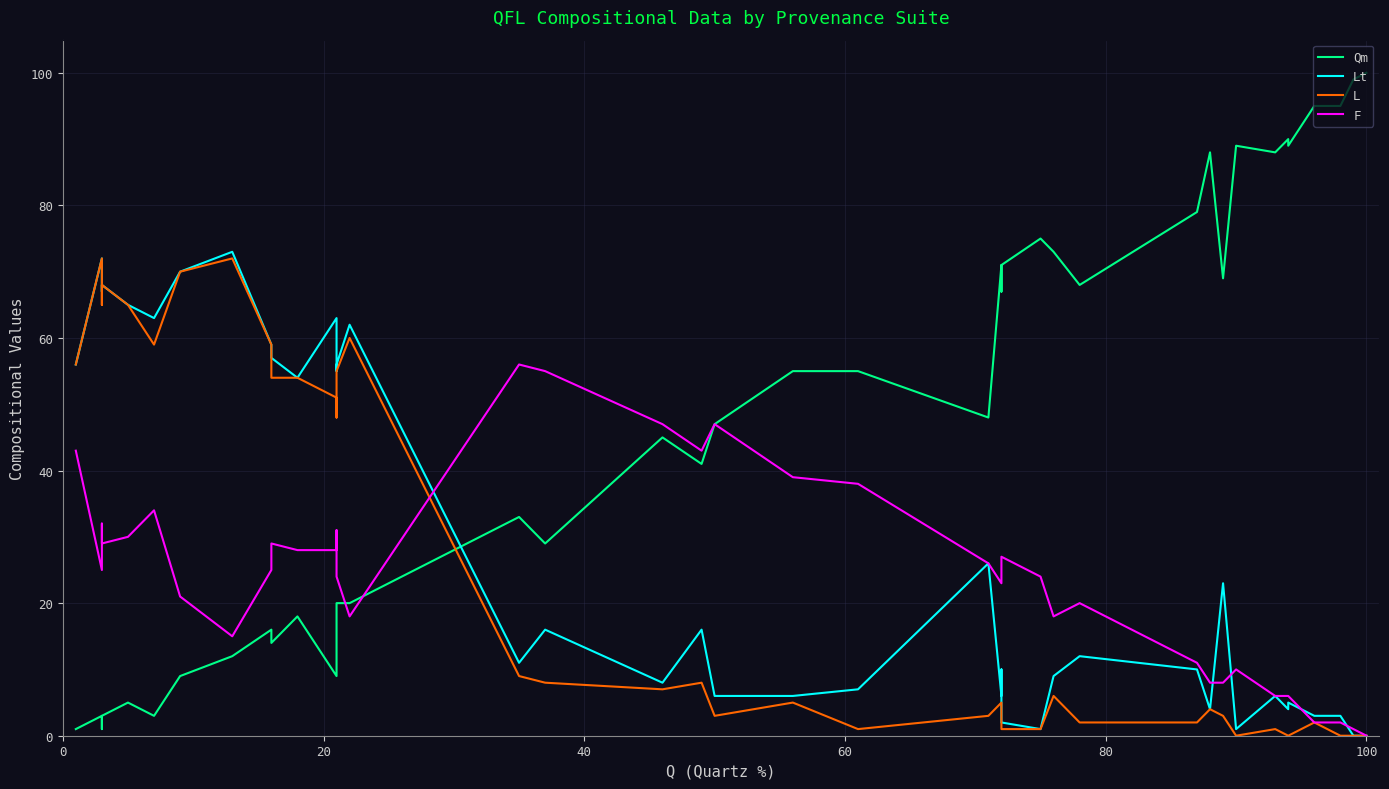

What is the difference between the second highest and minimum values in the Qm series?

98